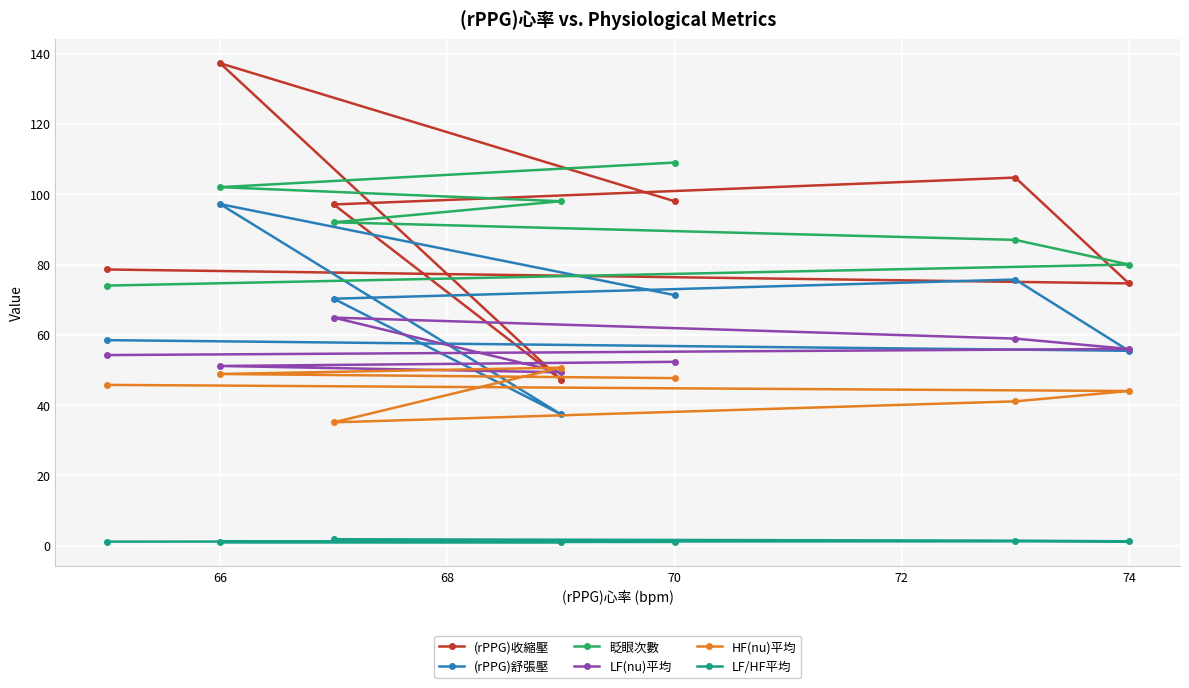

Does the chart display data point markers on the line(s)?

Yes